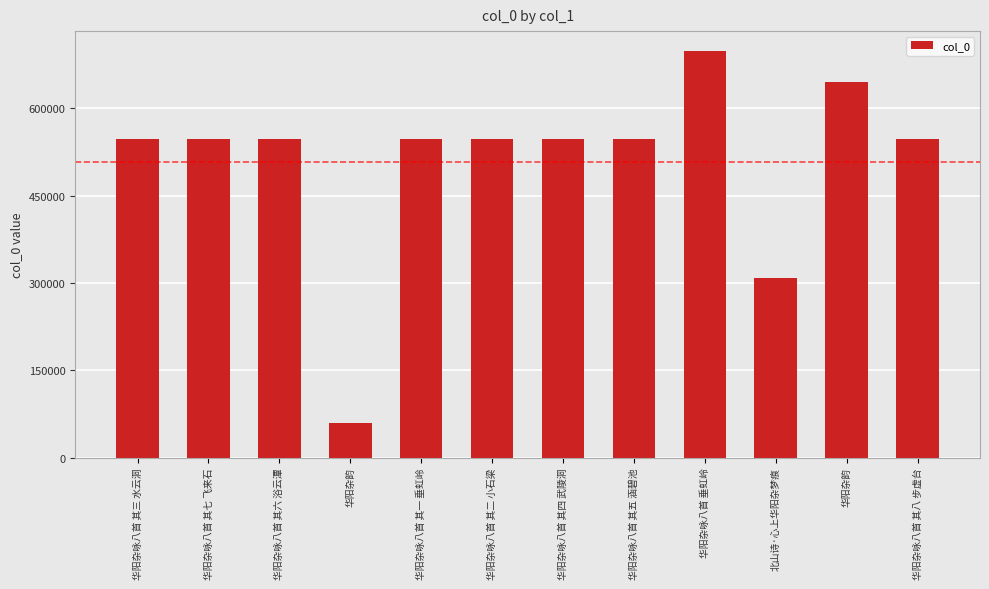

How many bars are there in total?

12